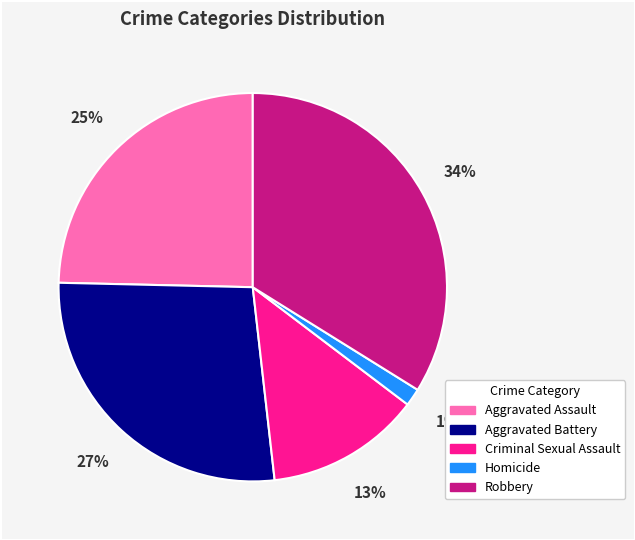

Which has a higher value, Robbery or Aggravated Battery?

Robbery